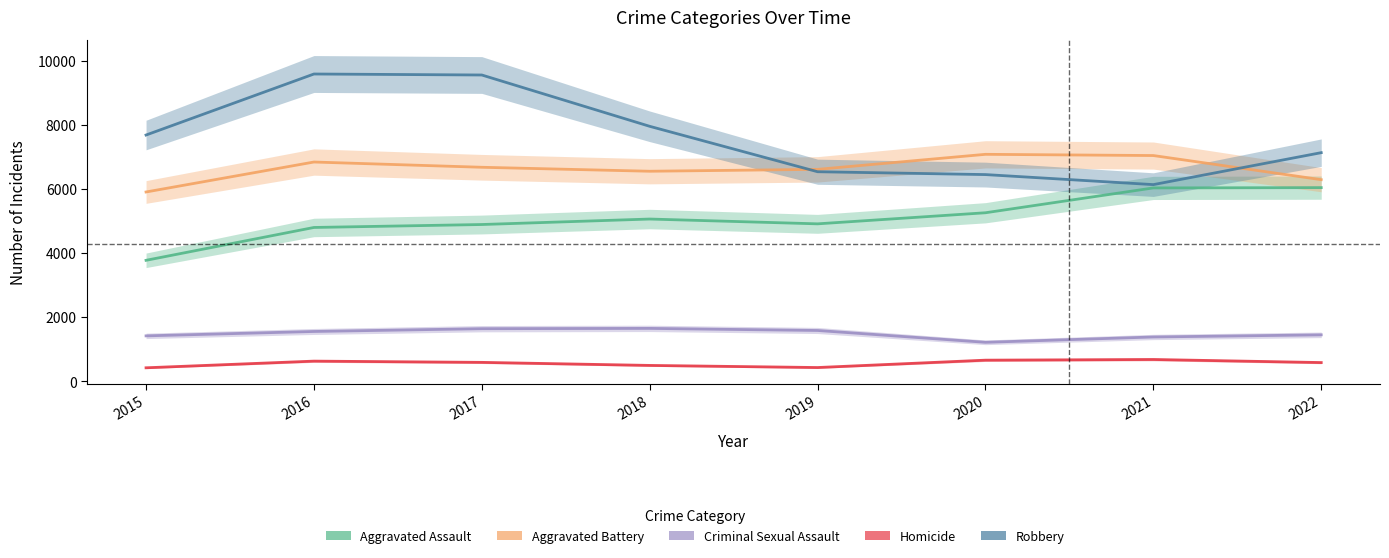

Rank the series by their maximum value, from highest to lowest.

Robbery, Aggravated Battery, Aggravated Assault, Criminal Sexual Assault, Homicide